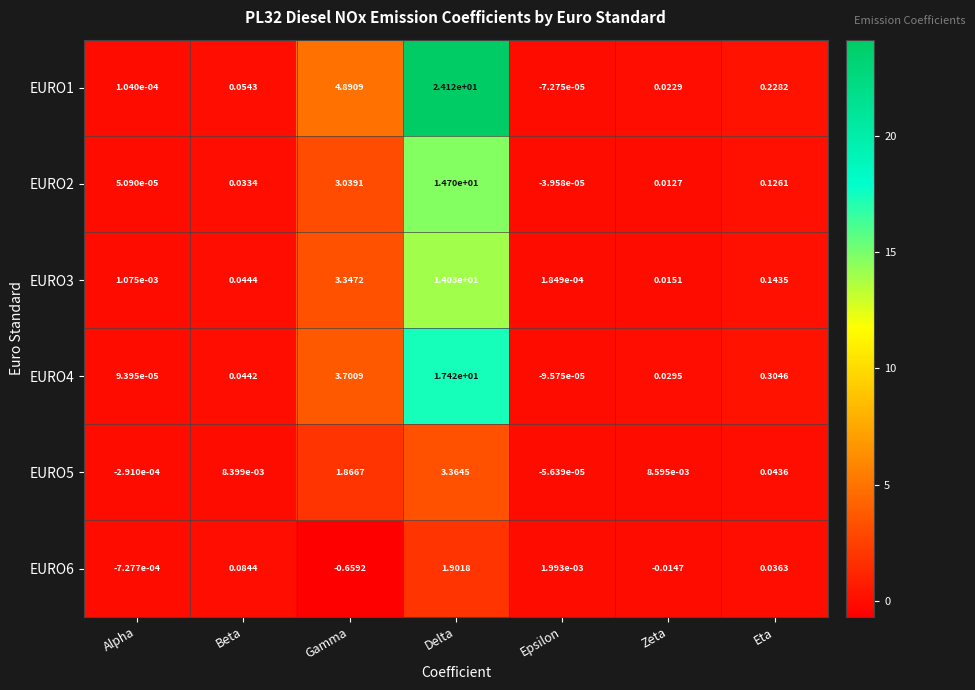

Rank the categories by EURO5 value from highest to lowest.

Delta, Gamma, Eta, Zeta, Beta, Epsilon, Alpha